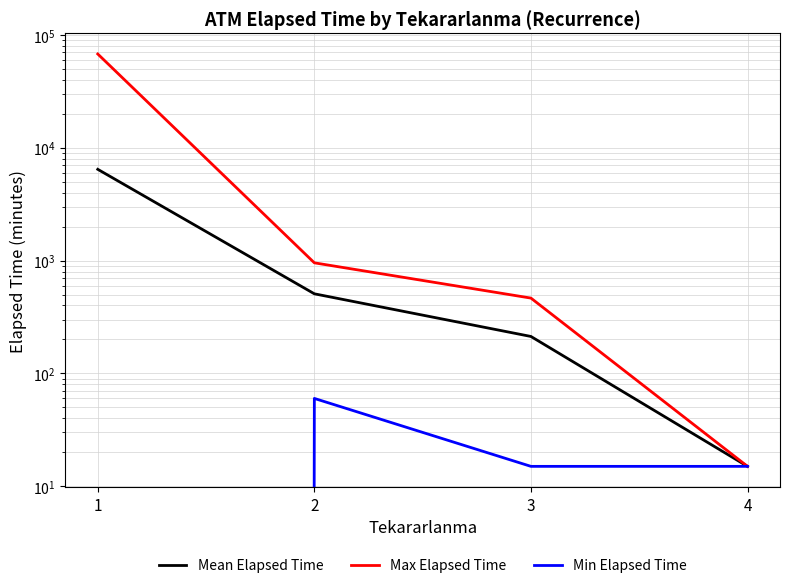

True or false: Max Elapsed Time and Min Elapsed Time cross at least once.

False